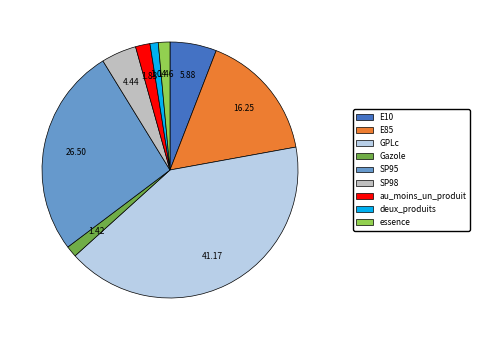

Does Gazole account for over 50% of the chart?

No